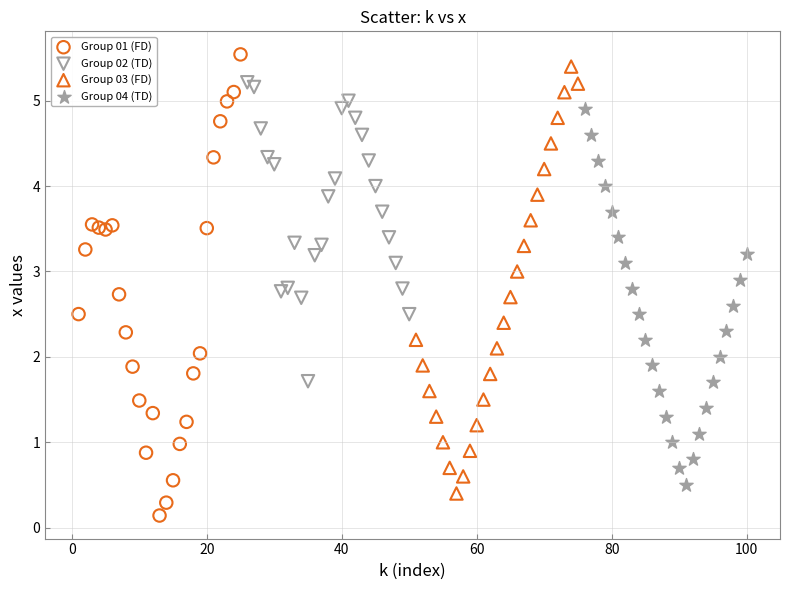

Which series has the widest spread of Y values?

Group 01 (FD)